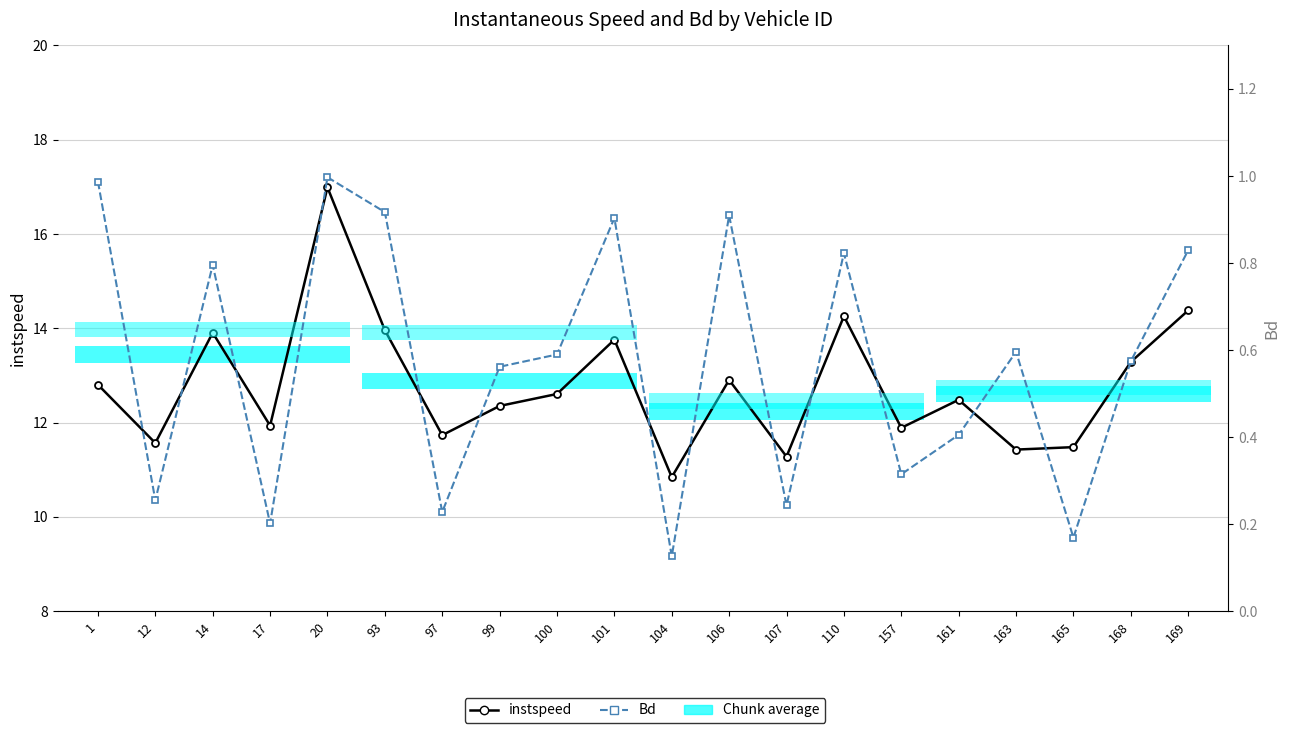

Reading left to right, transcribe all the data shown in this chart.

instspeed: 1=12.8	12=11.6	14=13.9	17=11.9	20=17.0	93=14.0	97=11.7	99=12.4	100=12.6	101=13.8	104=10.8	106=12.9	107=11.3	110=14.3	157=11.9	161=12.5	163=11.4	165=11.5	168=13.3	169=14.4
Bd: 1=1.0	12=0.3	14=0.8	17=0.2	20=1.0	93=0.9	97=0.2	99=0.6	100=0.6	101=0.9	104=0.1	106=0.9	107=0.2	110=0.8	157=0.3	161=0.4	163=0.6	165=0.2	168=0.6	169=0.8